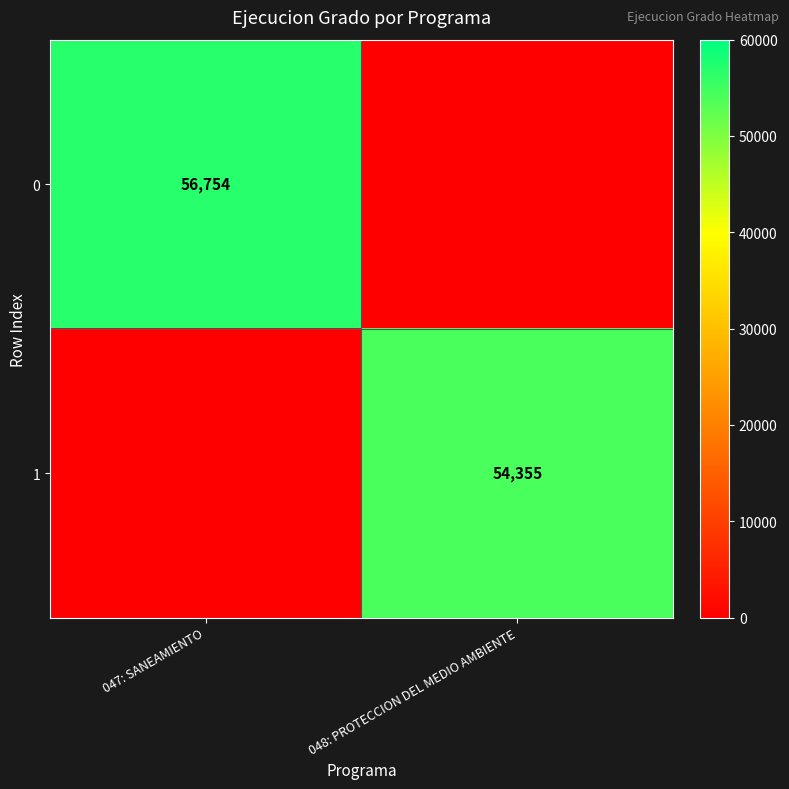

The 0 series shows 79349 at 047: SANEAMIENTO. True or false?

False